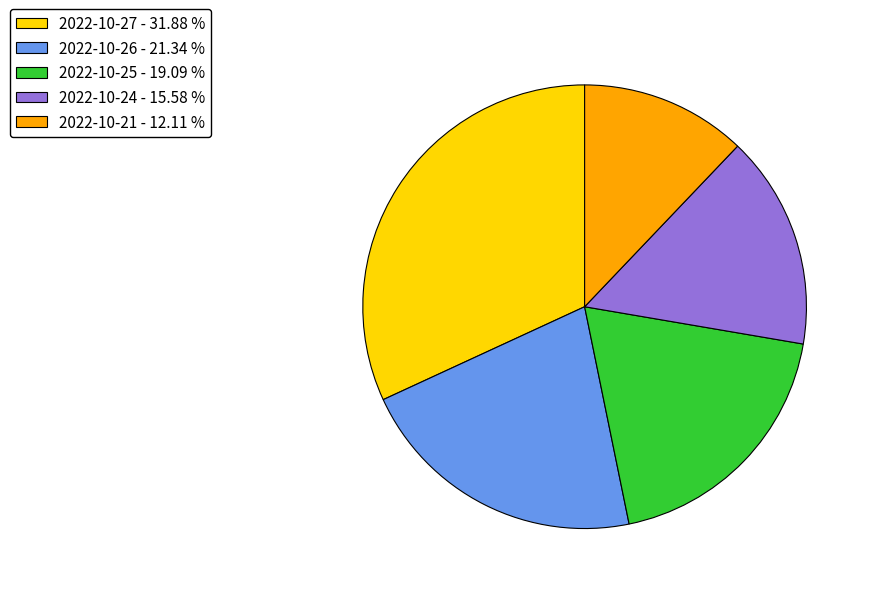

Is there any slice that represents more than half of the pie?

No